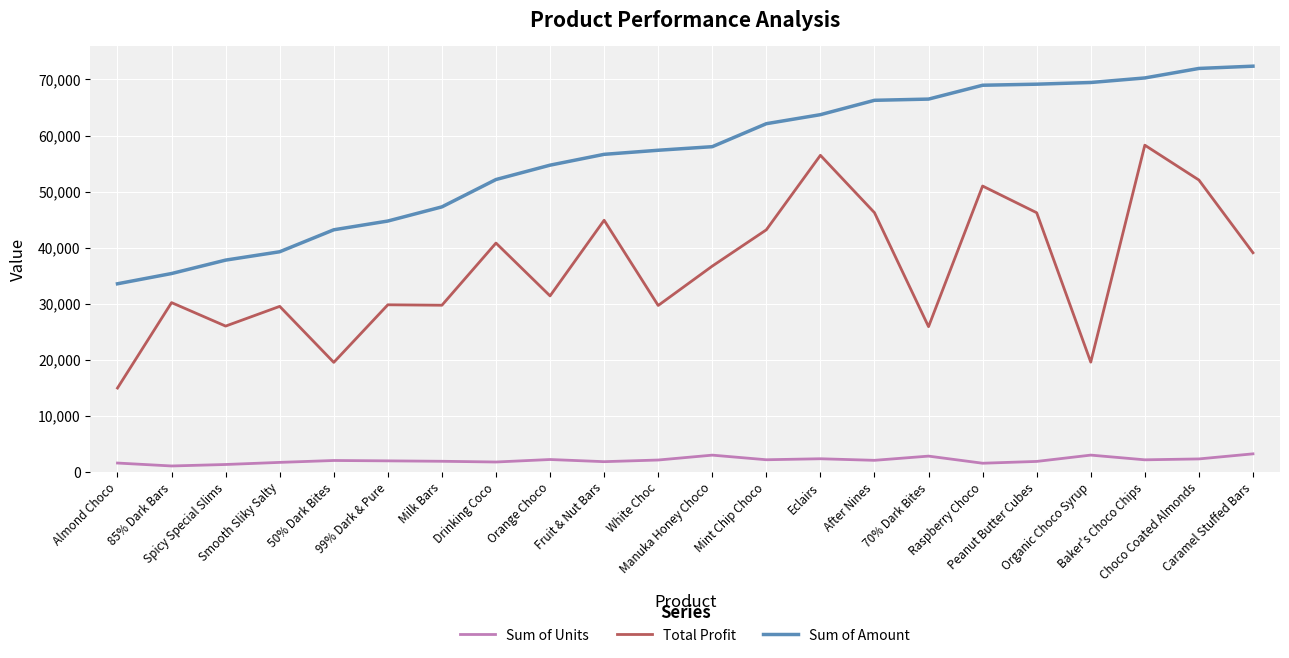

Which series has the largest total across all categories?

Sum of Amount